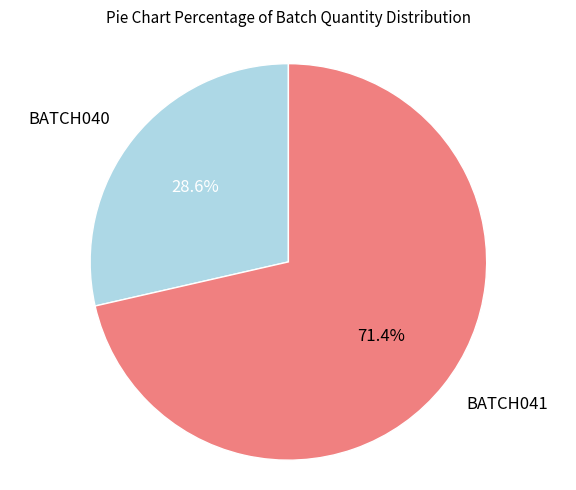

To the nearest percent, what percentage of the pie is BATCH040?

29%